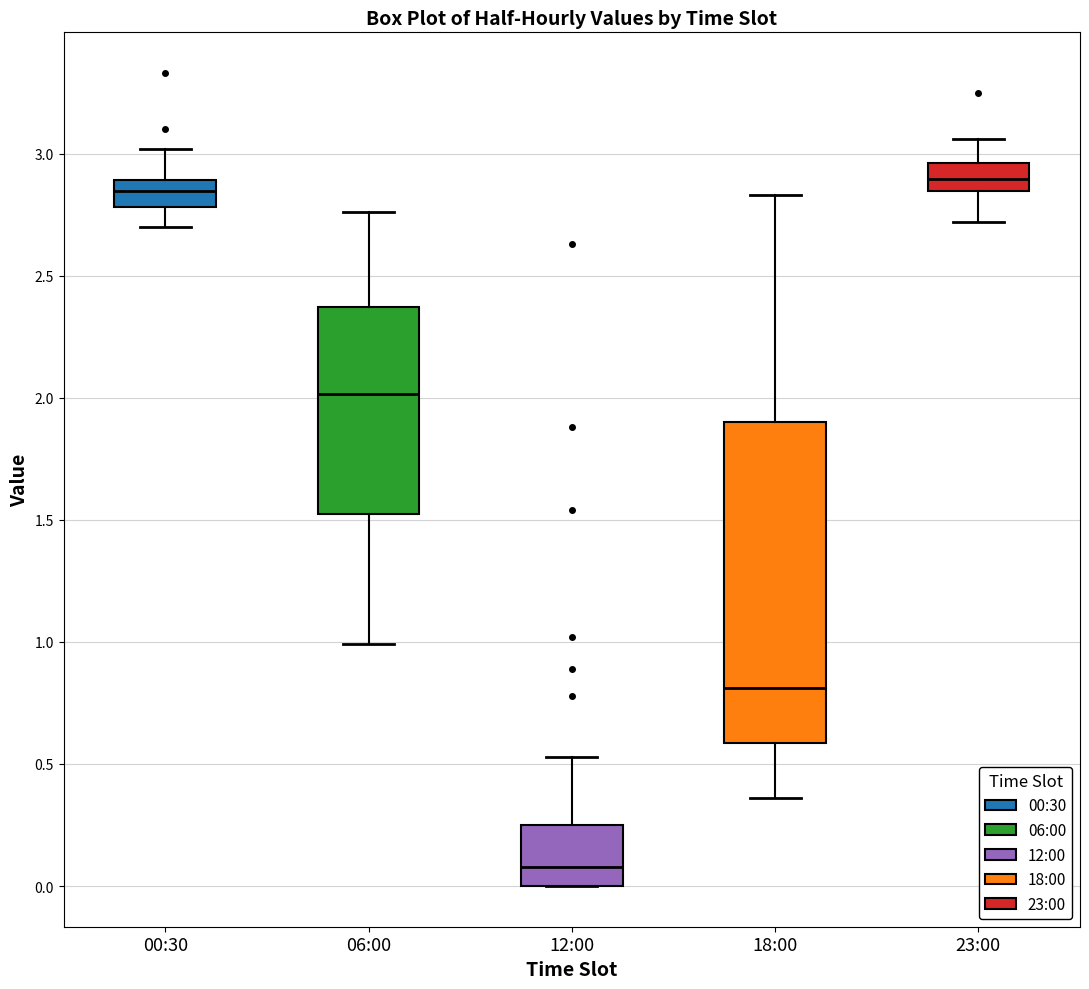

Where does the lower whisker of the box for 18:00 end on the y-axis? The values are not printed on the chart, so give them approximately, as read against the axis.

0.35